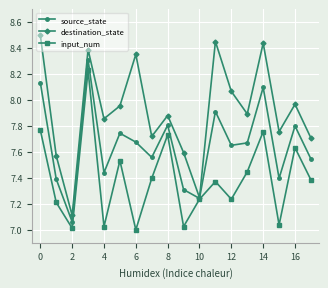

In input_num, how many points are higher than both neighbors (excluding endpoints)?

6